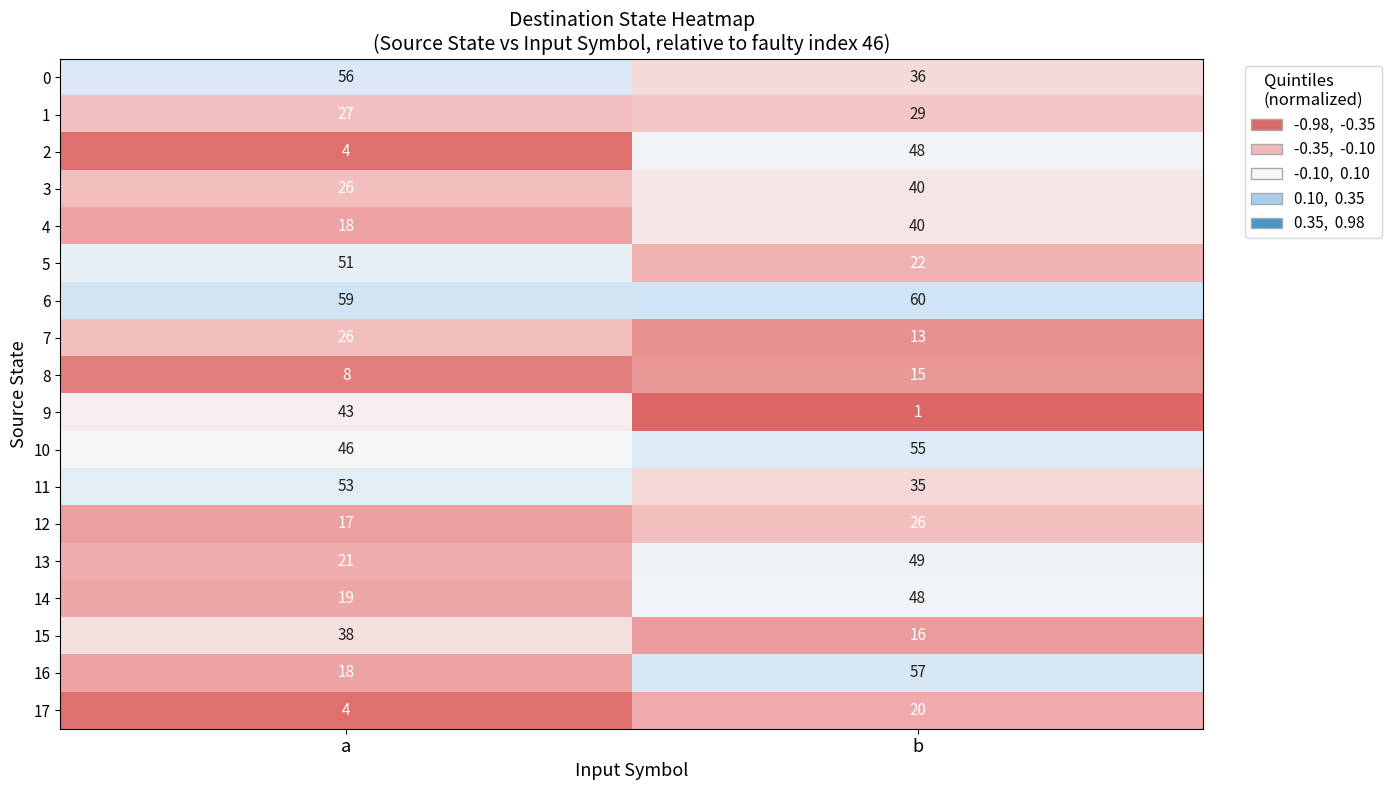

What is the lowest value of the 2 series?

4